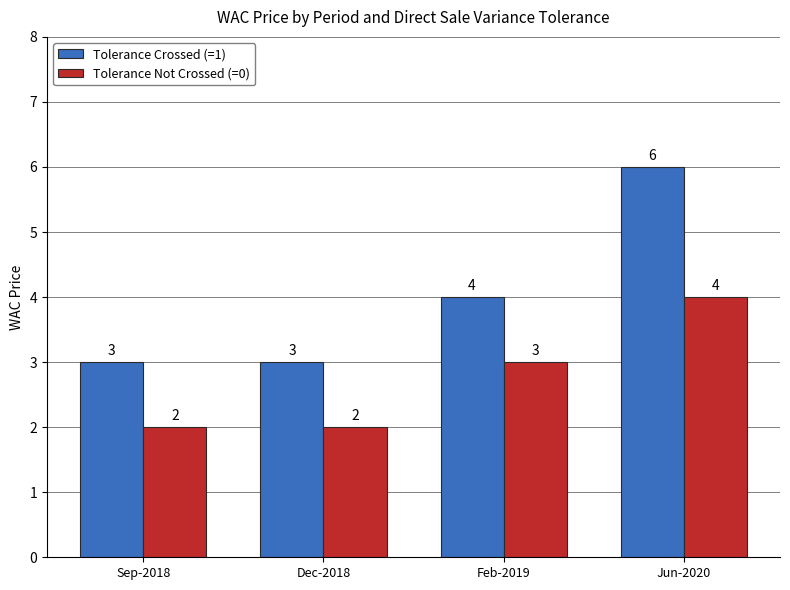

What is the difference between the highest and lowest values at Feb-2019?

1